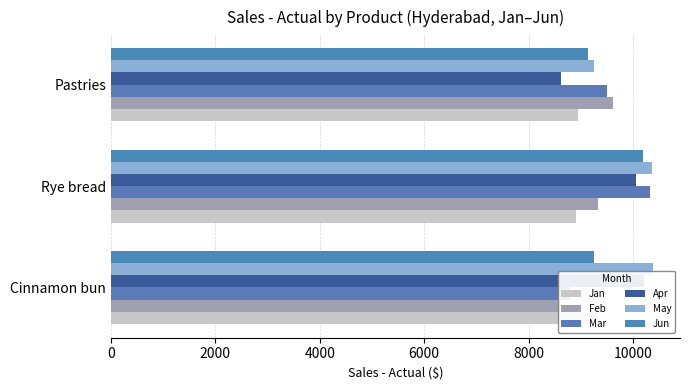

Is the value of May at Pastries greater than the value of Mar at Pastries?

No